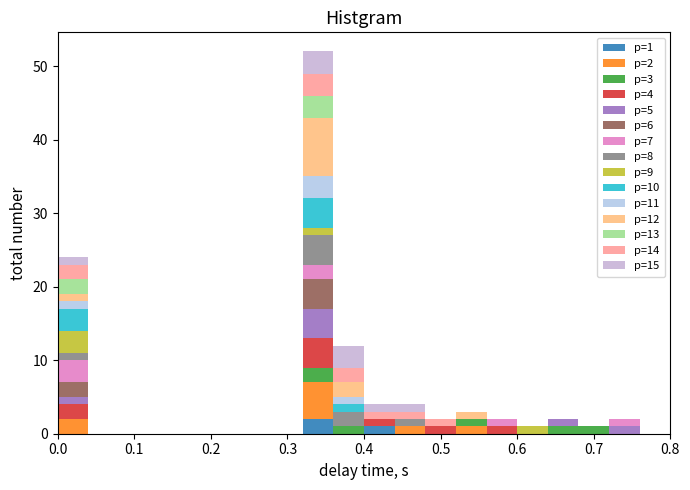

Which range on the x-axis has the tallest stacked bar (by total height)?

0.32 to 0.36